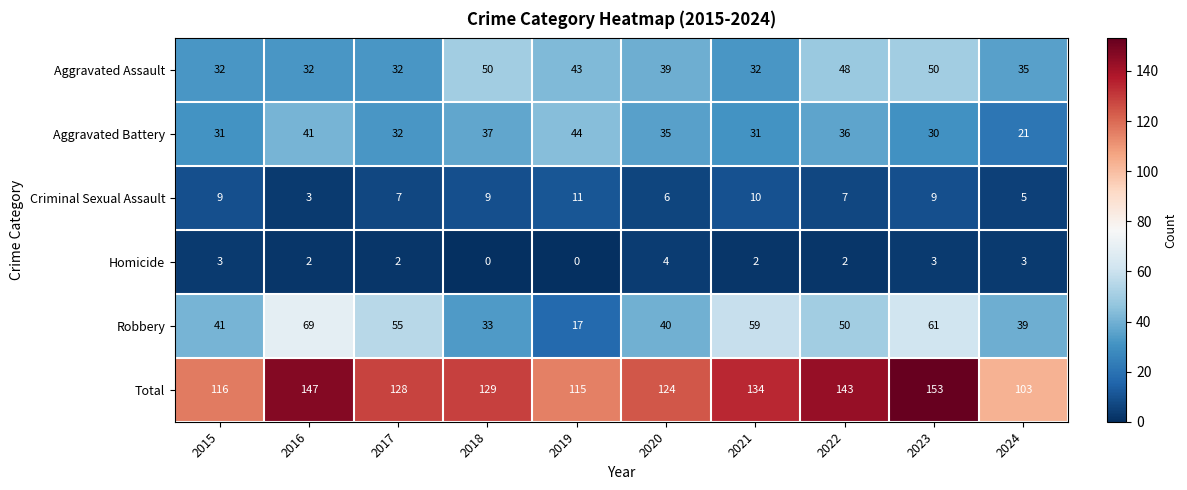

What is the spread (max minus min) of values at 2018?

129